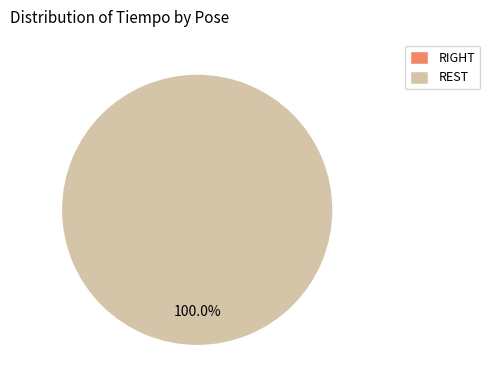

Which category has the biggest portion of the pie?

REST